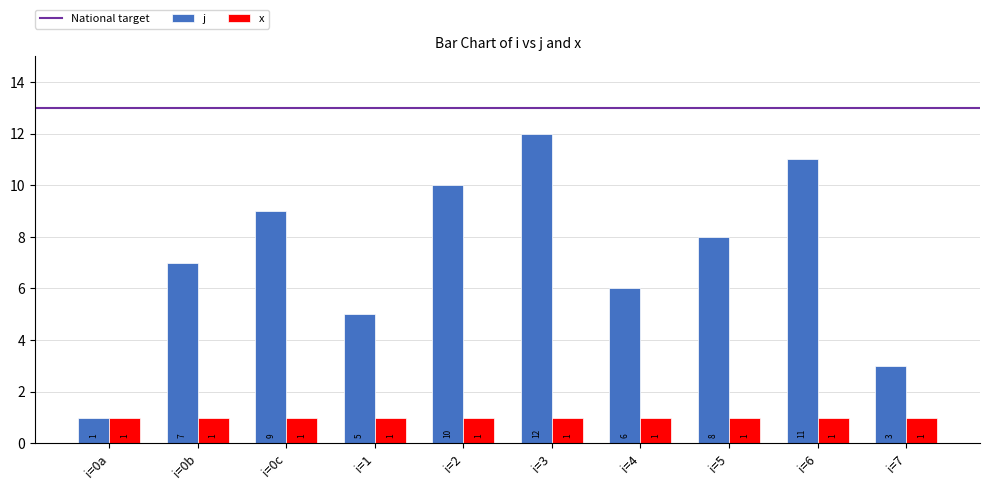

The value of x at i=0b is 1. True or false?

True